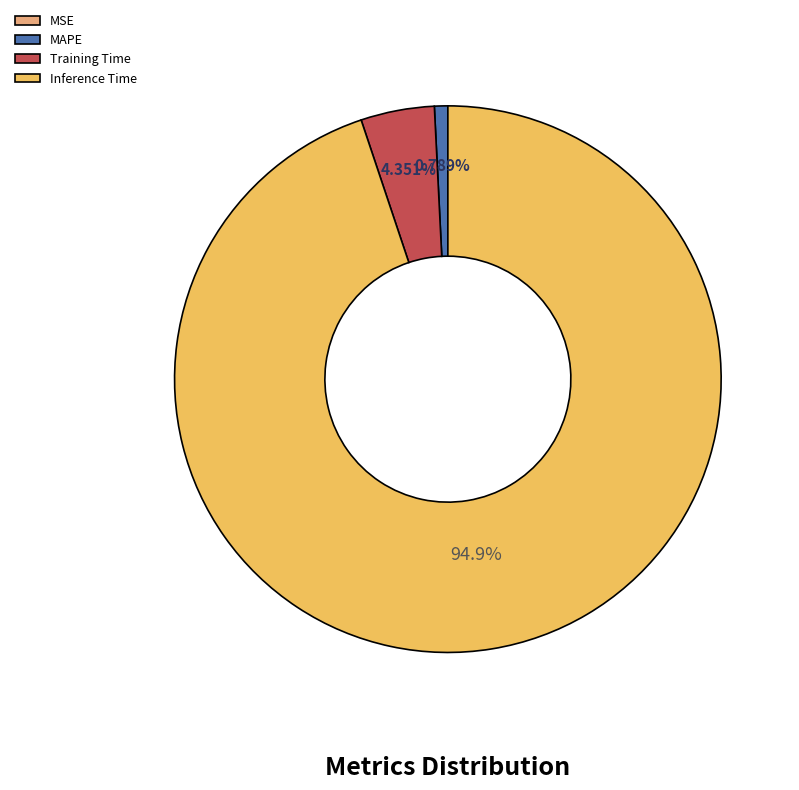

What is the total percentage of MAPE and Inference Time?

95.6%